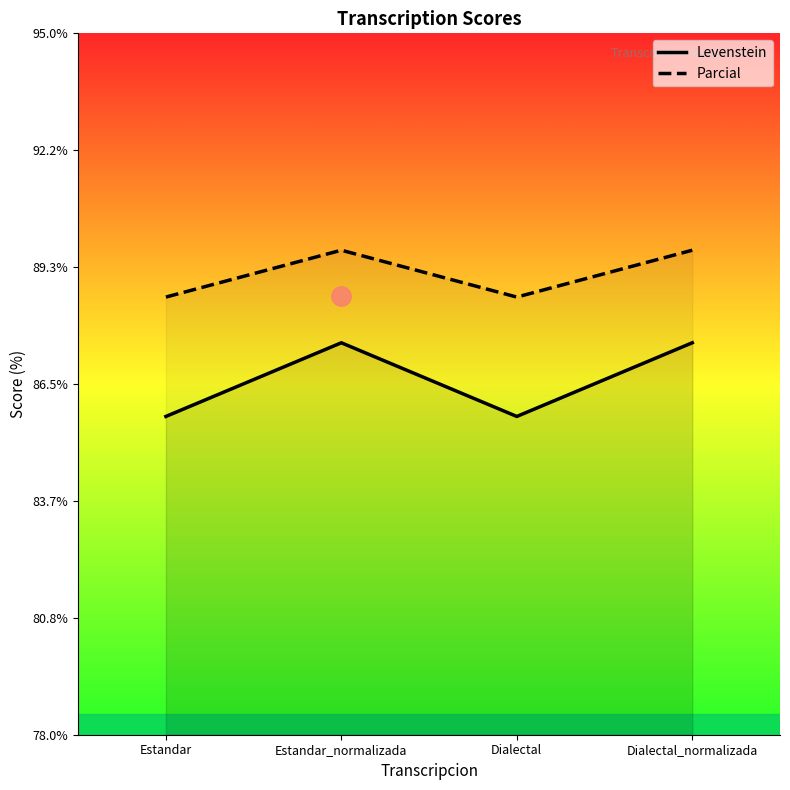

Reading right to left, list all the values displayed in this chart.

Levenstein: Dialectal_normalizada=87.5	Dialectal=85.7	Estandar_normalizada=87.5	Estandar=85.7
Parcial: Dialectal_normalizada=89.7	Dialectal=88.6	Estandar_normalizada=89.7	Estandar=88.6